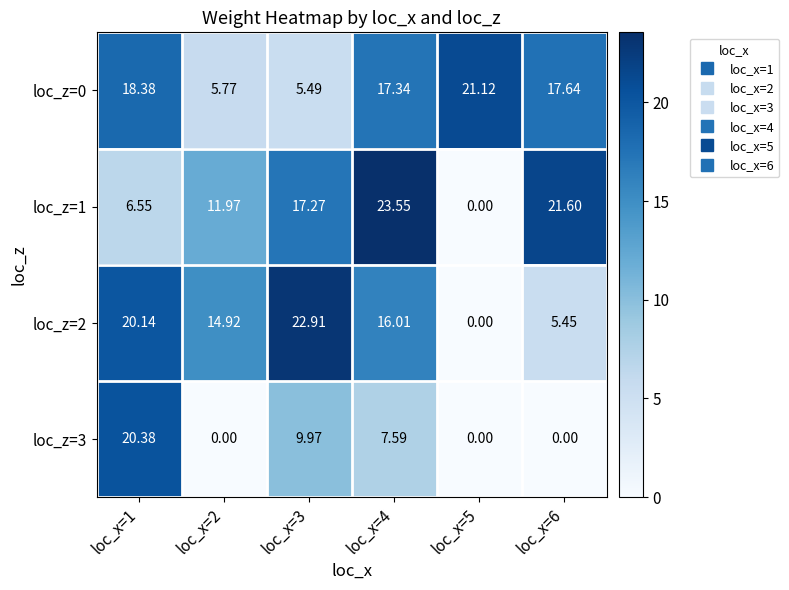

Is the value of loc_z=3 at loc_x=2 greater than the value of loc_z=0 at loc_x=5?

No